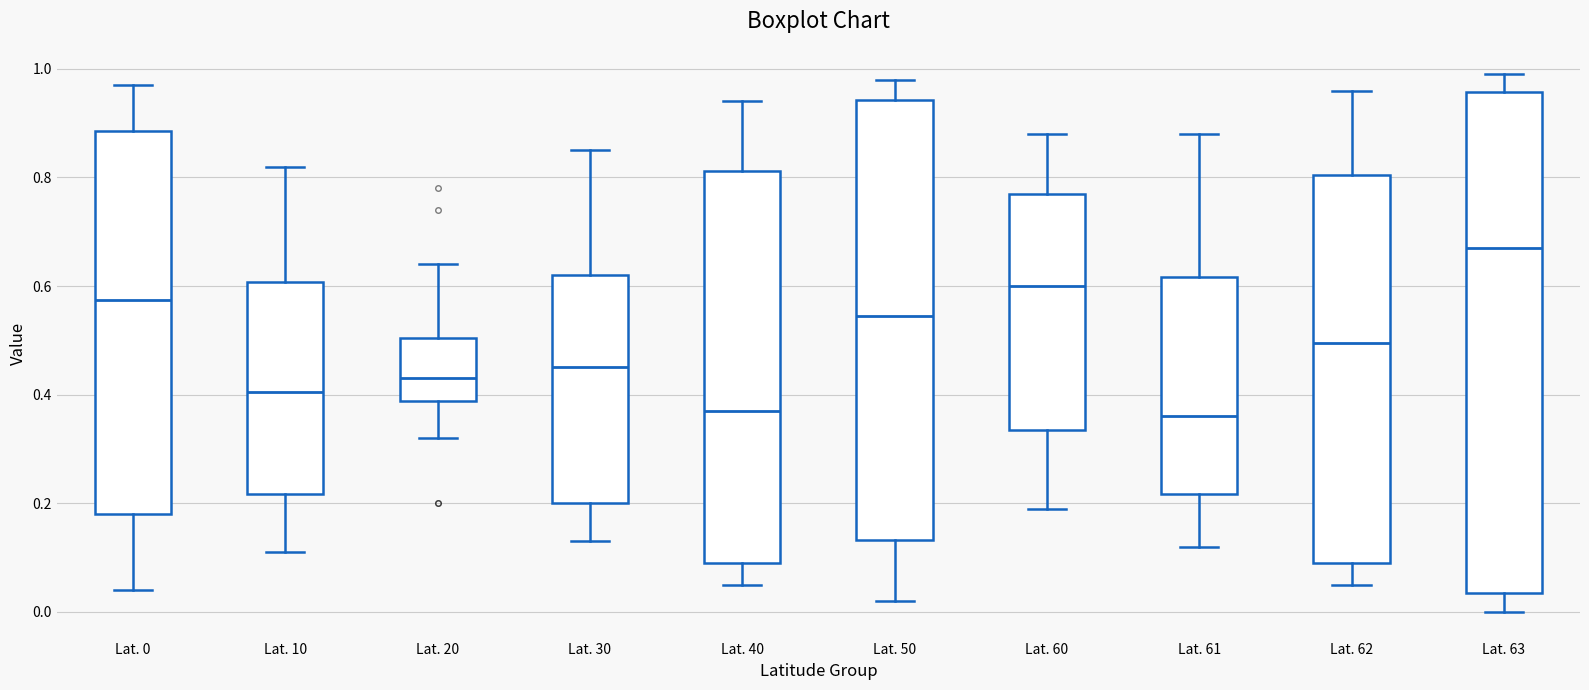

Comparing the boxes themselves (not the whiskers), which one is the tallest?

Lat. 63